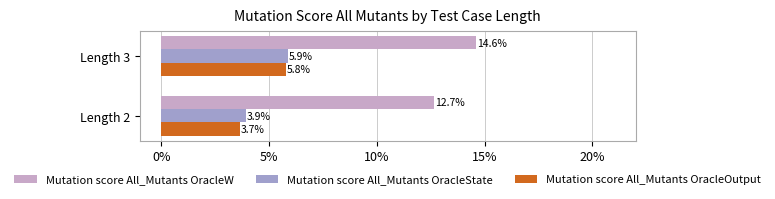

What is the sum of all Mutation score All_Mutants OracleW values?

0.3